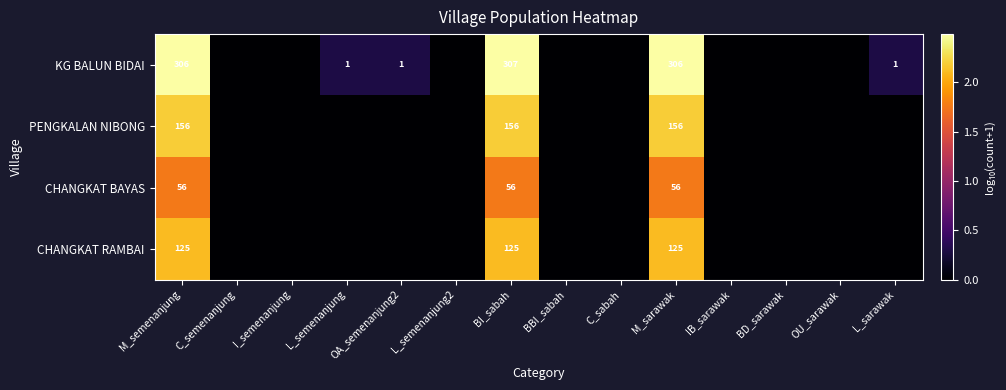

What is the spread (max minus min) of values at M_semenanjung?

250